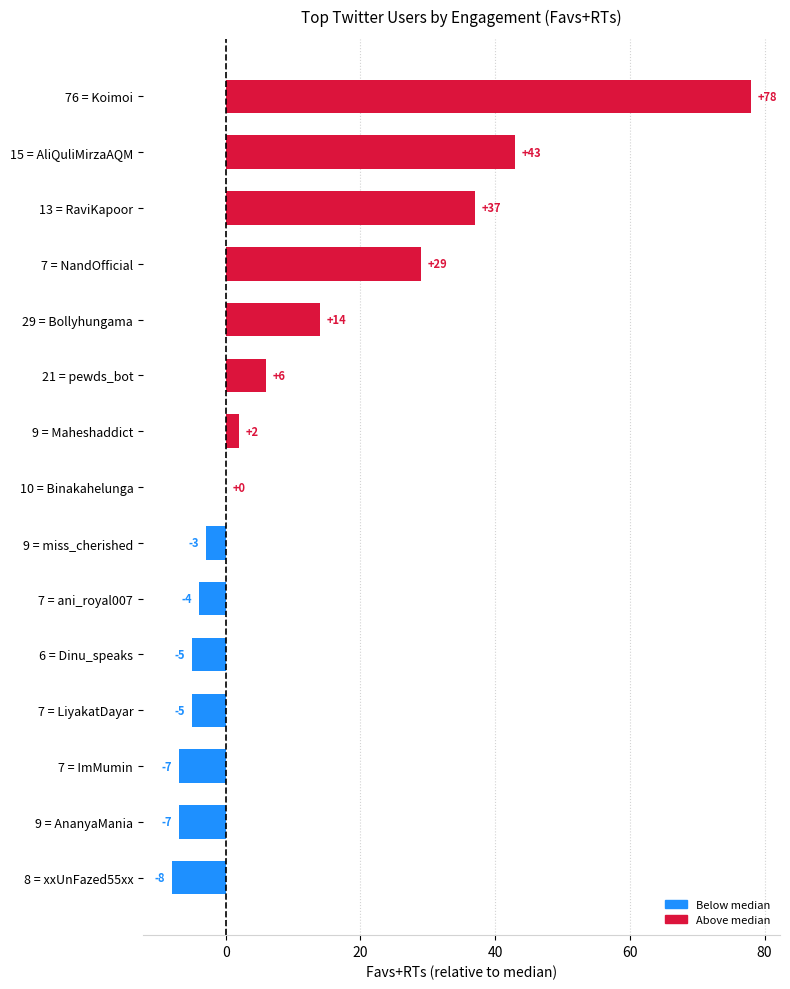

Are the bars grouped side by side (vs. stacked)?

No